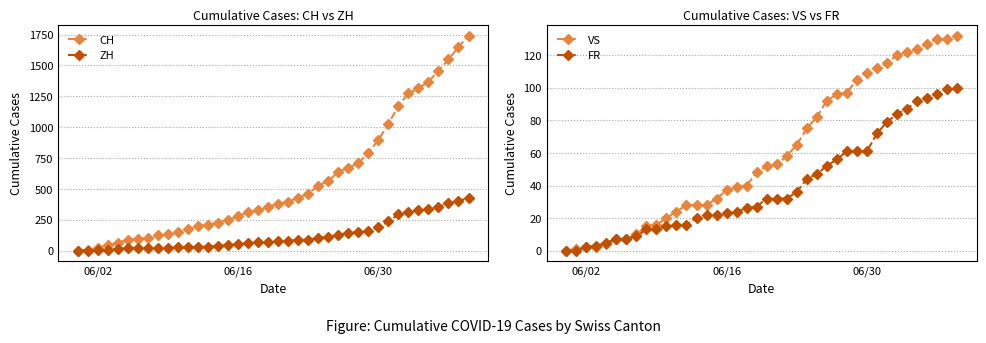

What is the maximum value shown in the chart?

1741